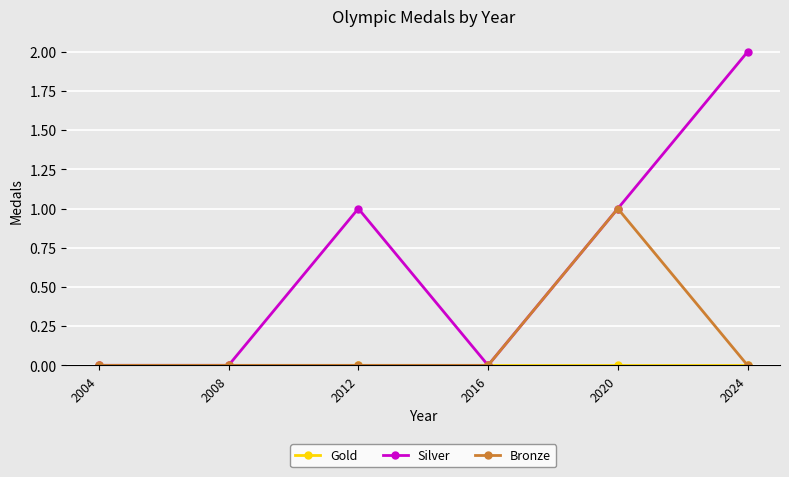

What is the value of the Bronze point at the 5th from the left?

1